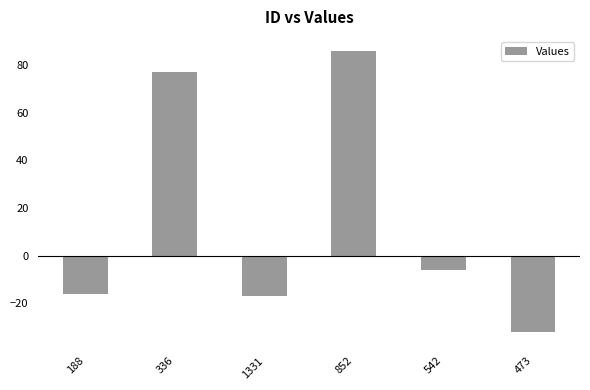

What value does the data have at 542, to the nearest 10?

-10